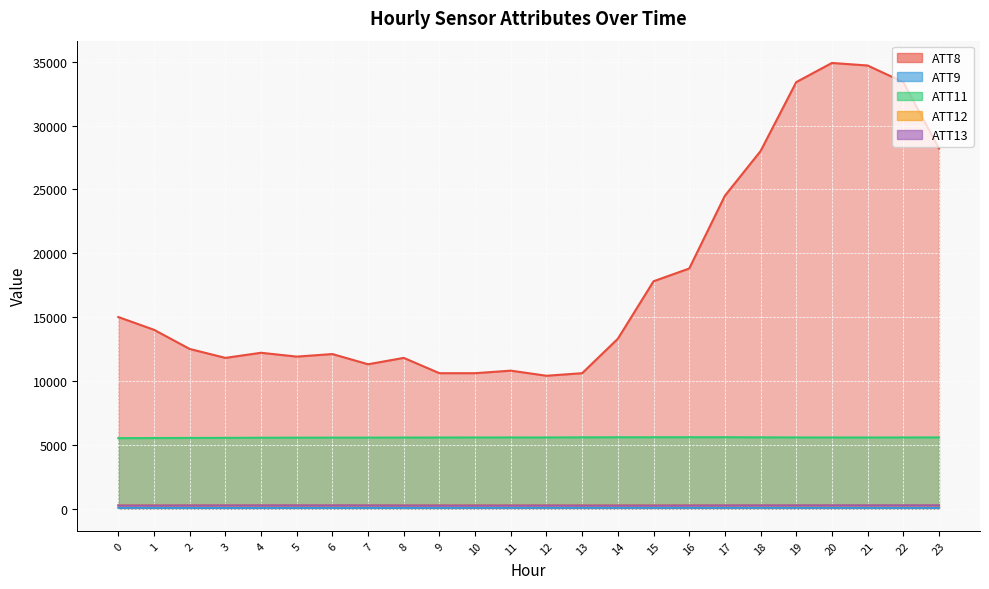

How many series are shown in this chart?

5